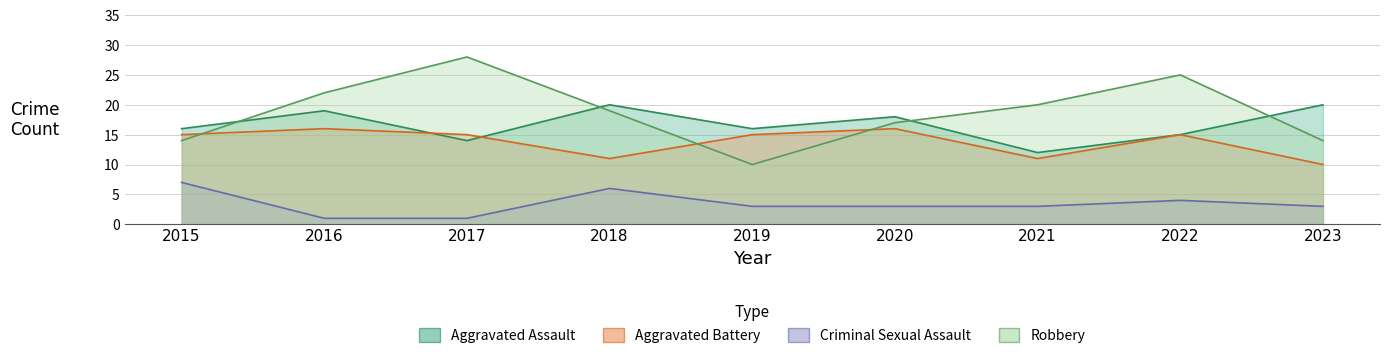

How many series are shown in this chart?

4